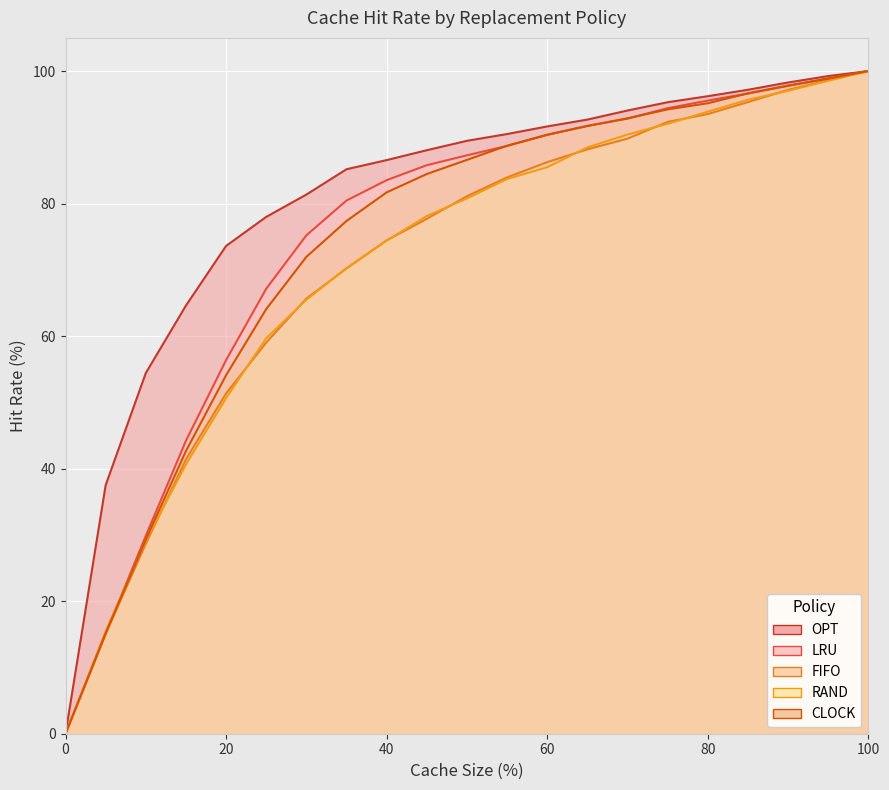

What is the maximum value shown in the chart?

100.0